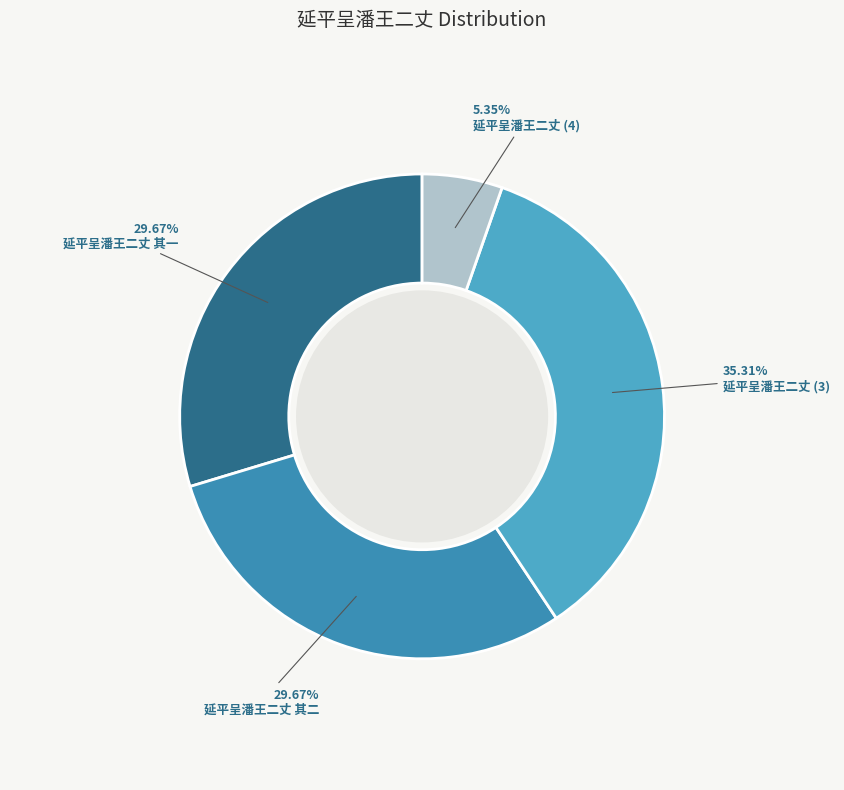

How many slices are in this pie chart?

4